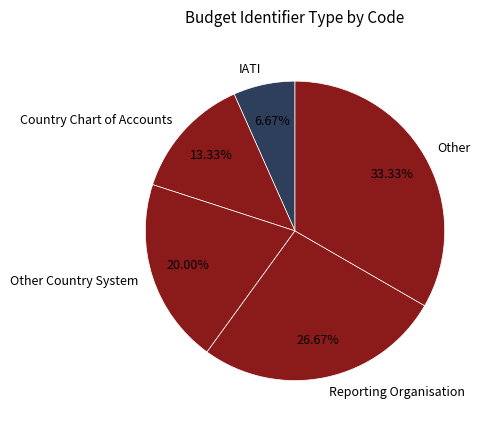

Between Reporting Organisation and Country Chart of Accounts, which is larger?

Reporting Organisation